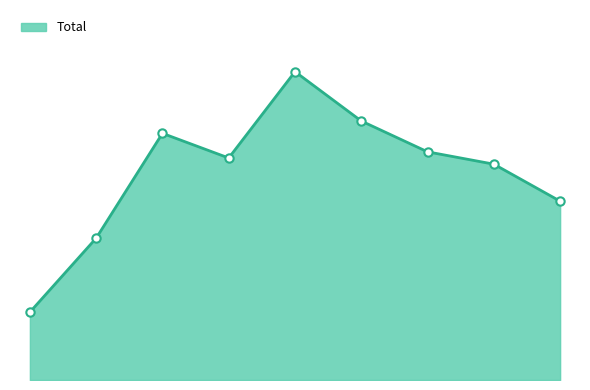

Does the chart have visible grid lines?

No